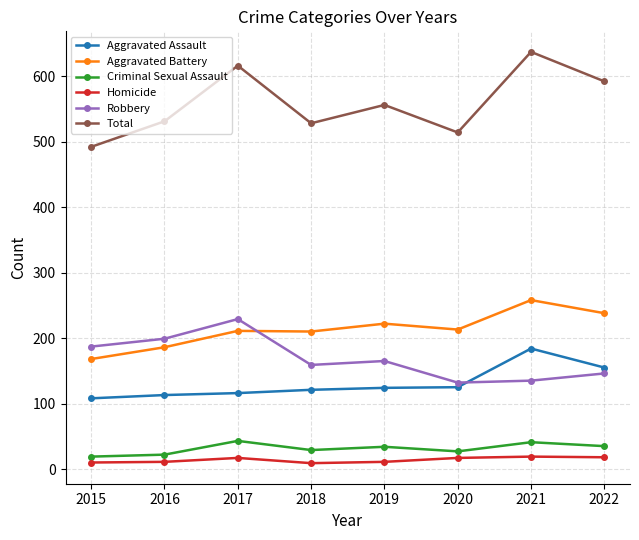

True or false: Aggravated Assault has a value of 124 at 2019.

True